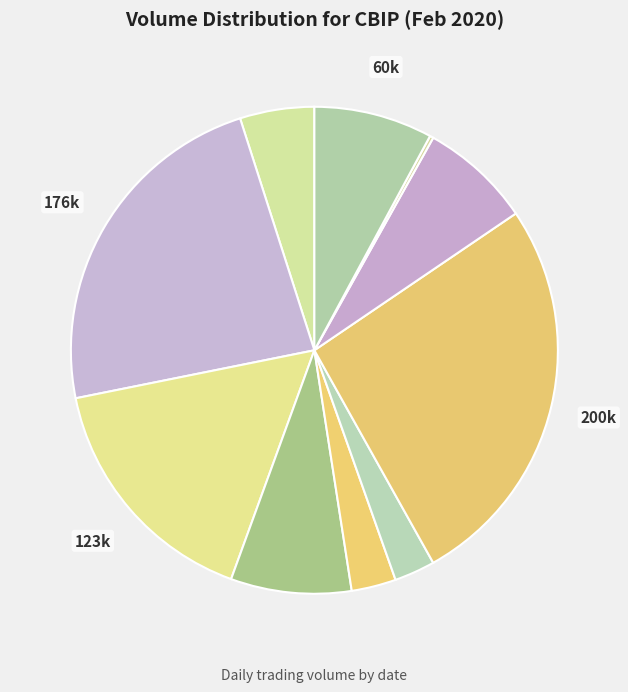

Which slice is the largest?

2020-02-24